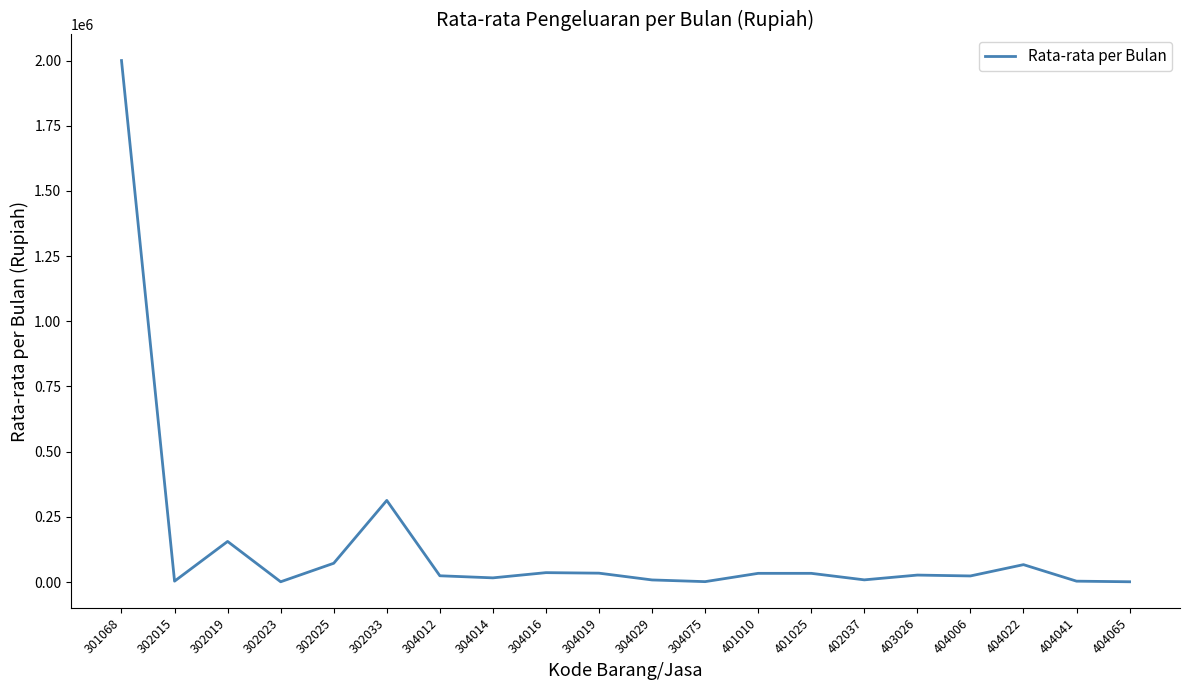

At which category does the chart reach its peak across all series?

301068